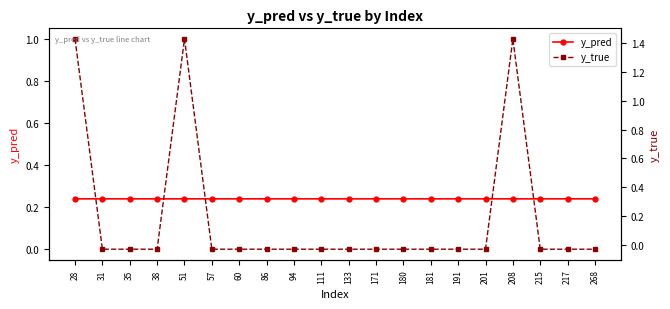

List the labels in order of y_true value, largest first.

28, 51, 208, 31, 35, 38, 57, 60, 86, 94, 111, 133, 171, 180, 181, 191, 201, 215, 217, 268